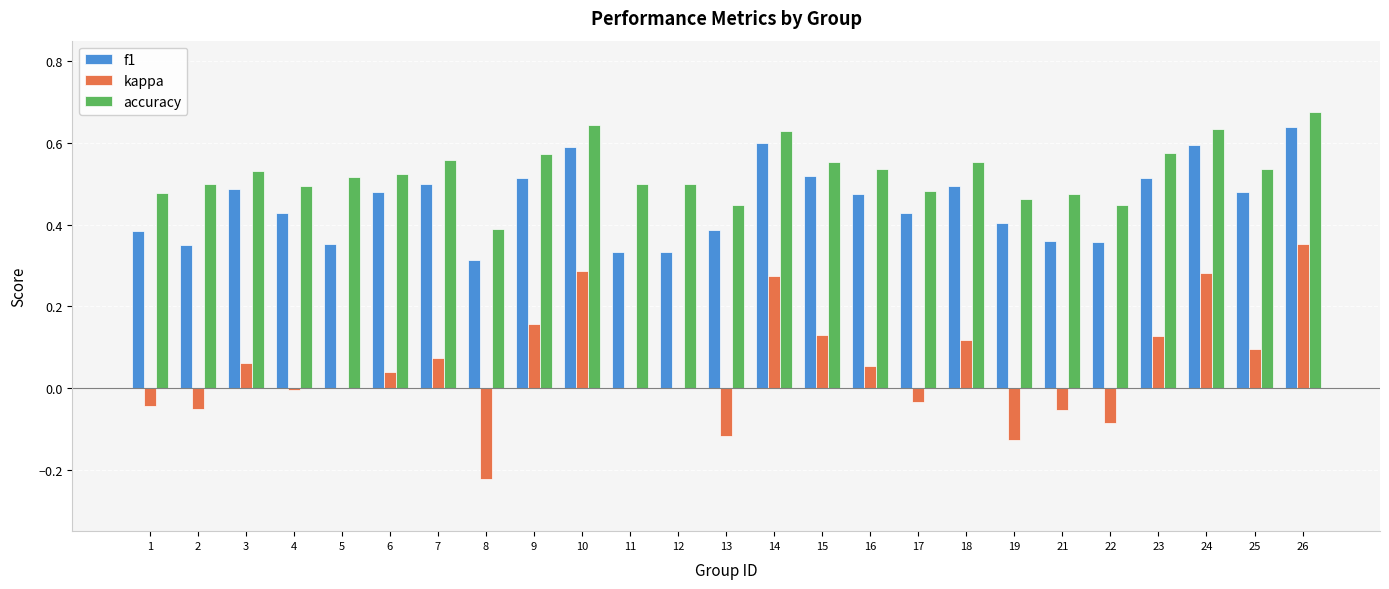

At which category does the chart reach its peak across all series?

26